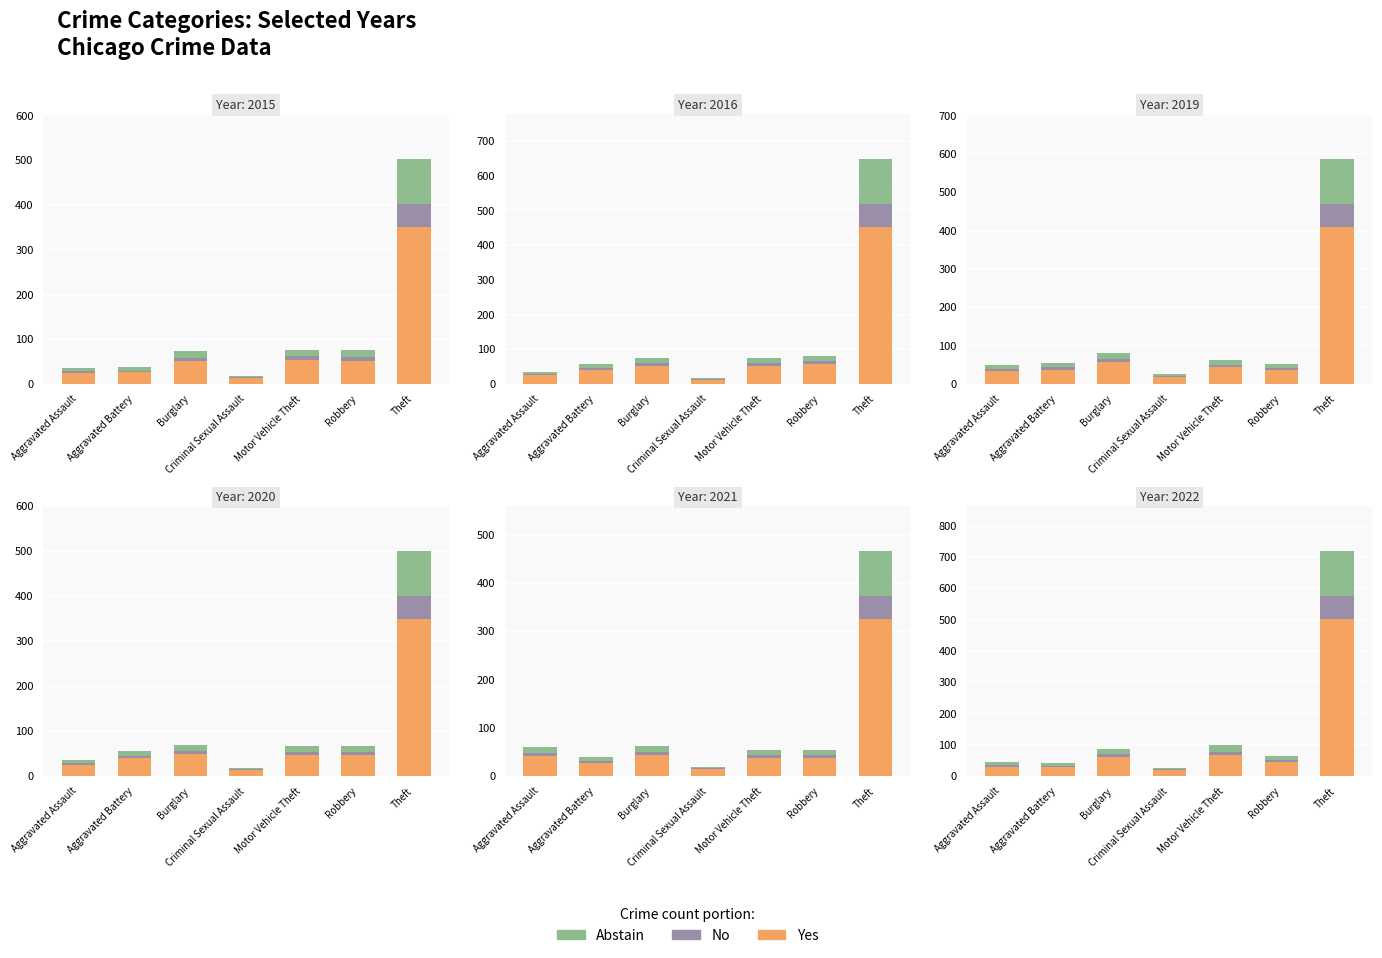

What is the minimum value shown in the chart?

2.7